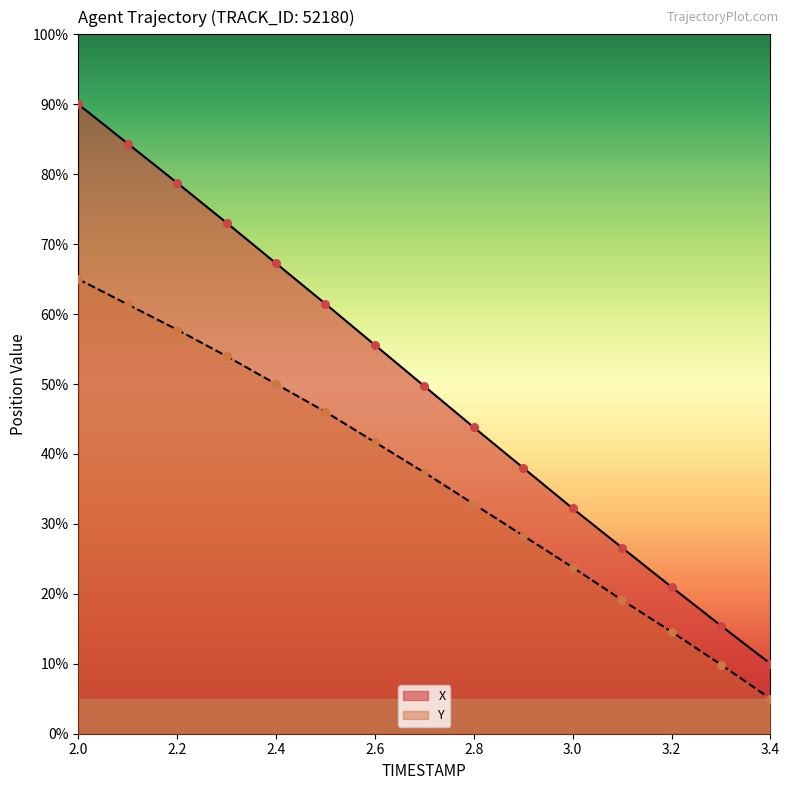

Which series has the largest Y range (max minus min)?

X